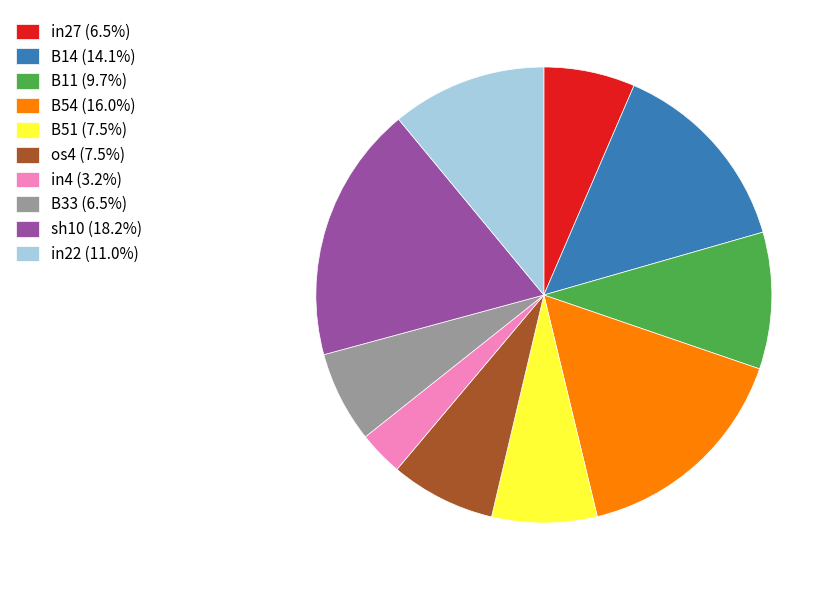

Does any single category account for the majority?

No